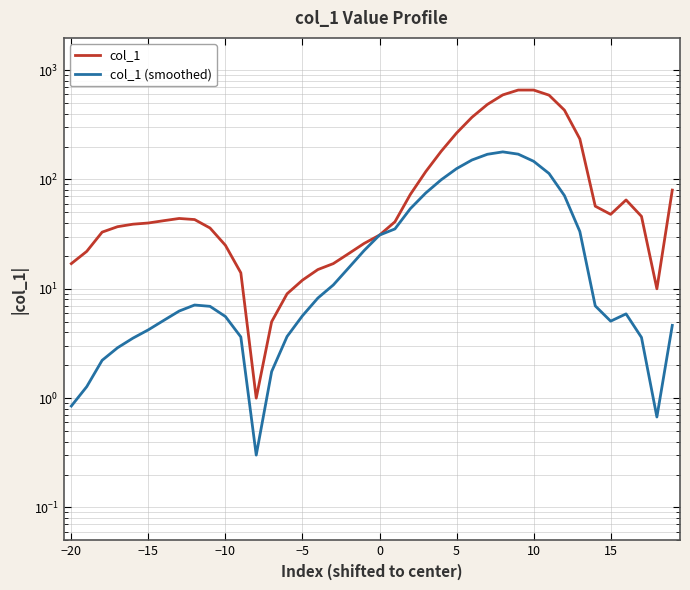

True or false: col_1 has a value of 13.1 at 36.

False